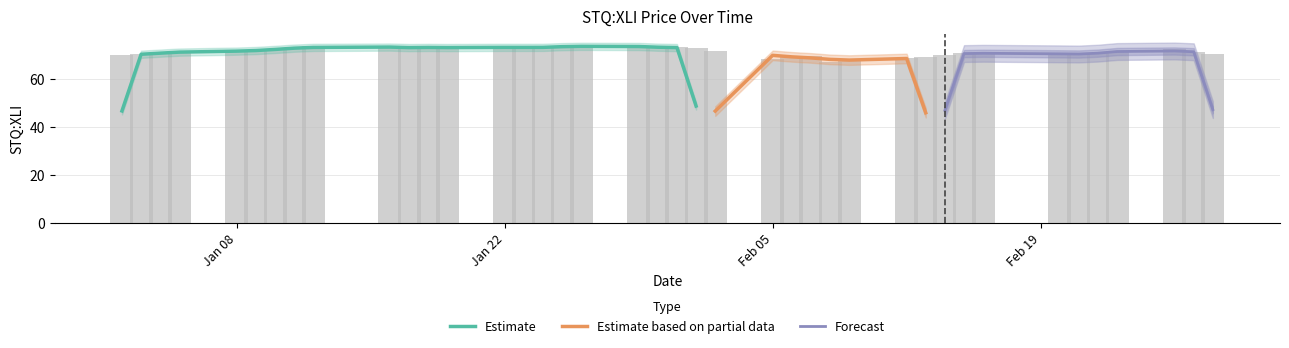

Are the bars grouped side by side (vs. stacked)?

No